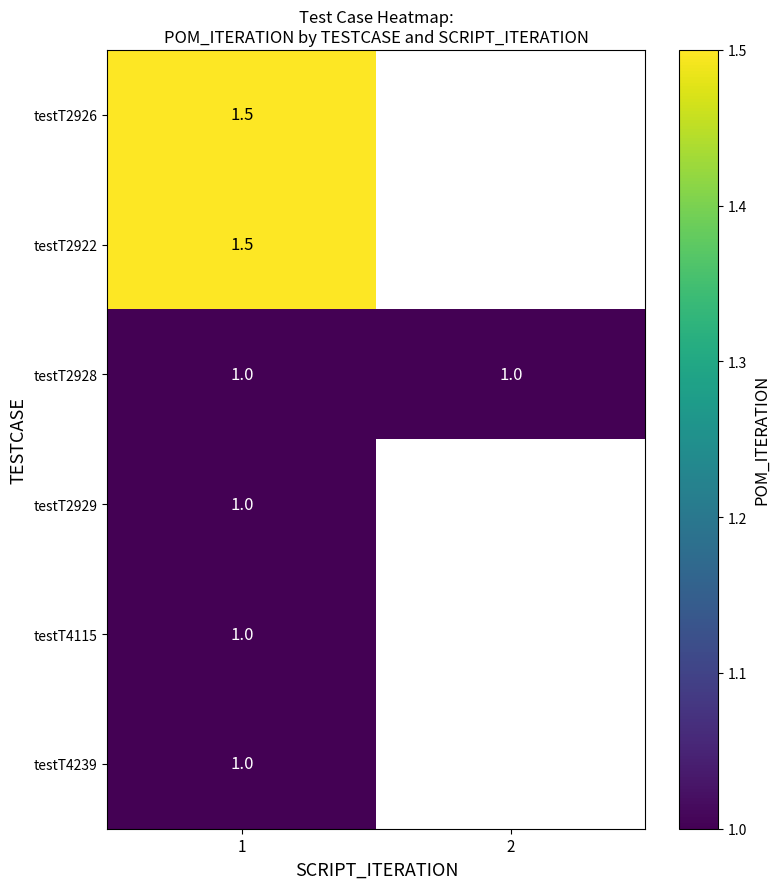

True or false: testT2928 has a value of 1.5 at 1.

False